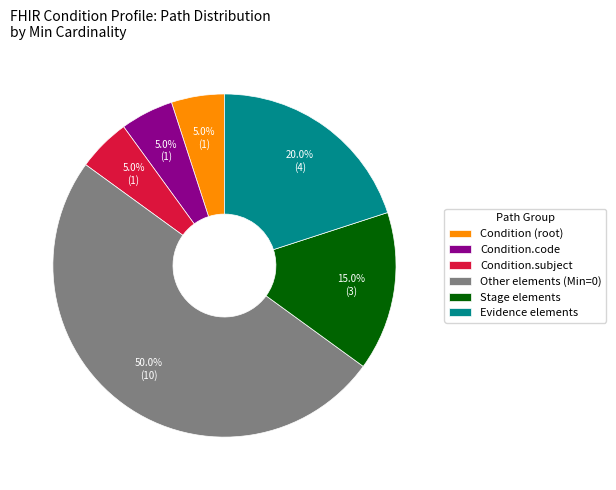

Combined, do Condition (root) and Condition.subject account for over 50%?

No